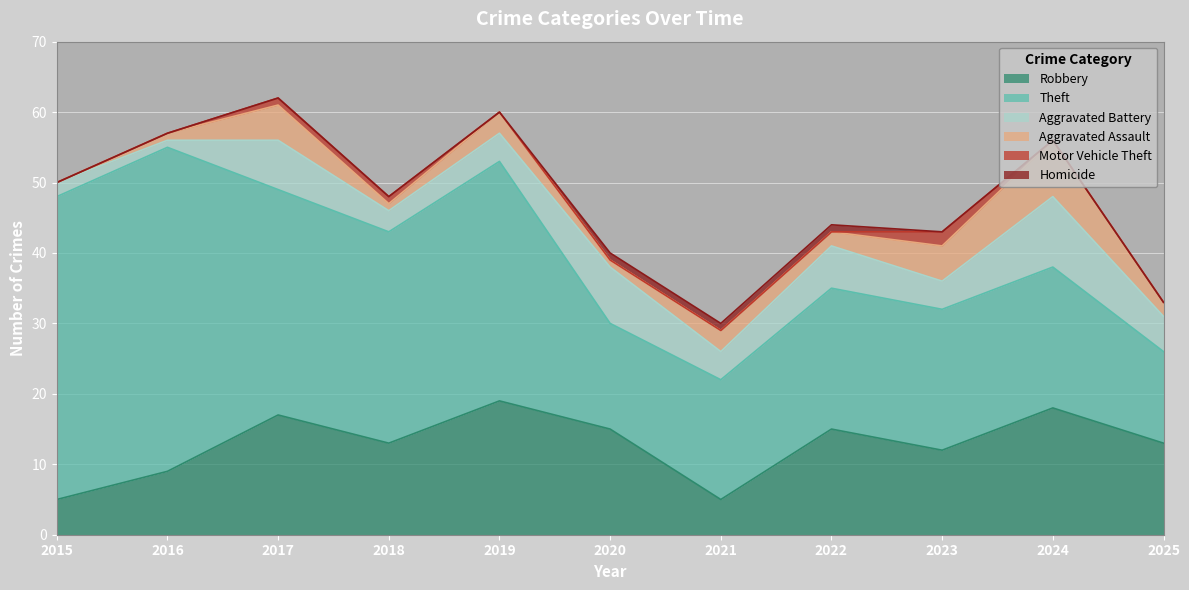

How many series are shown in this chart?

6